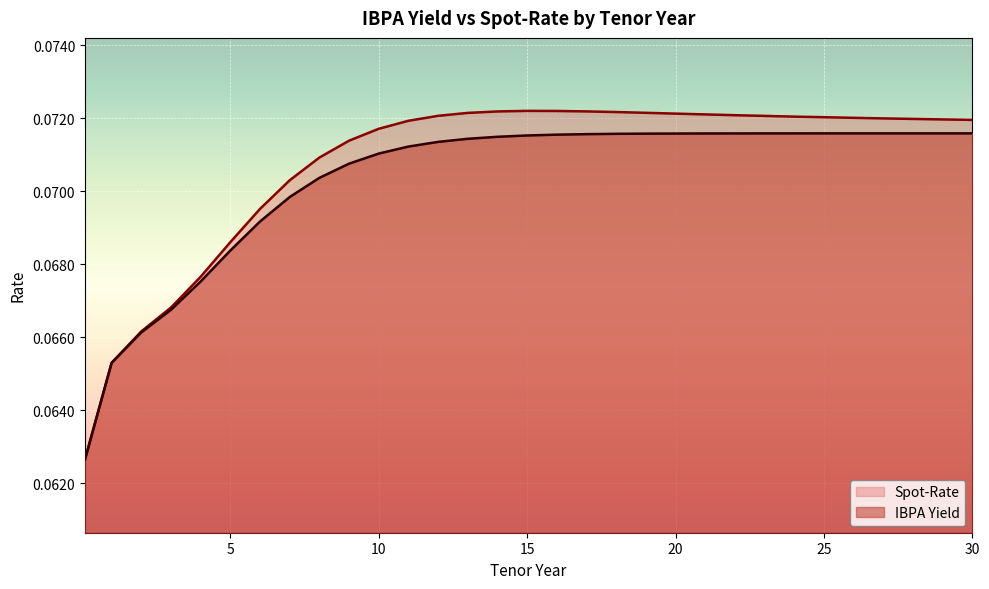

Rank the series at 29 from lowest to highest value.

IBPA Yield, Spot-Rate